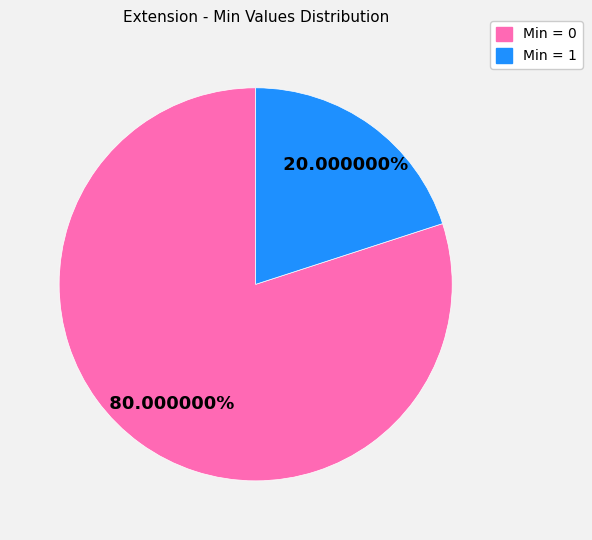

Is there any slice that represents more than half of the pie?

Yes